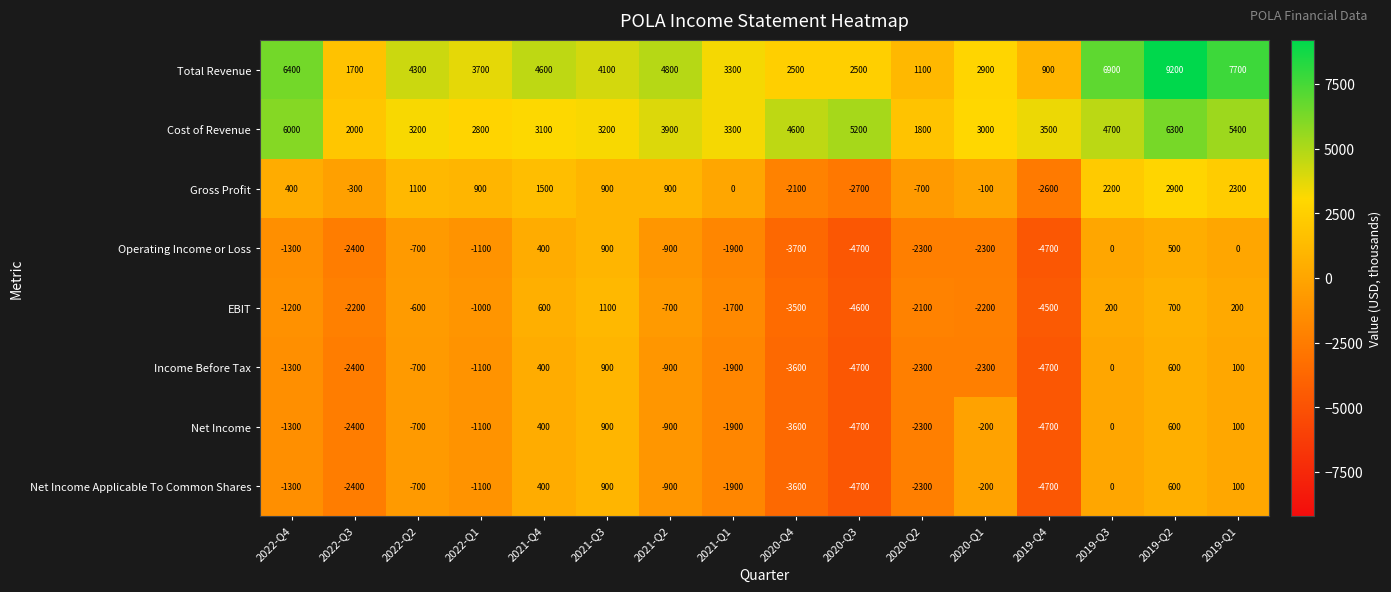

What is the difference between the Cost of Revenue values at 2022-Q3 and 2022-Q1?

800